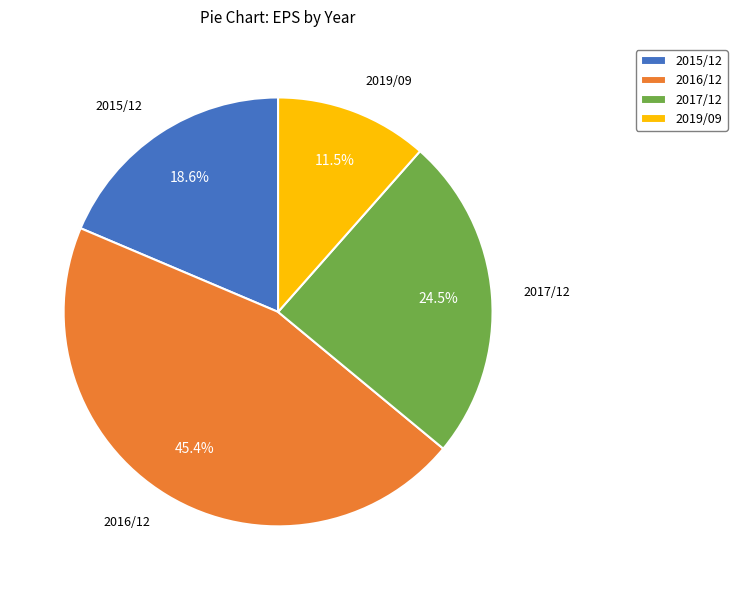

Which category has the biggest portion of the pie?

2016/12